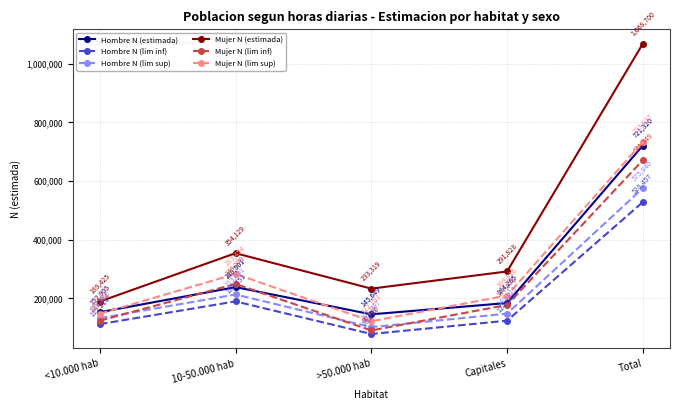

Which series has the largest total across all categories?

Mujer N (estimada)